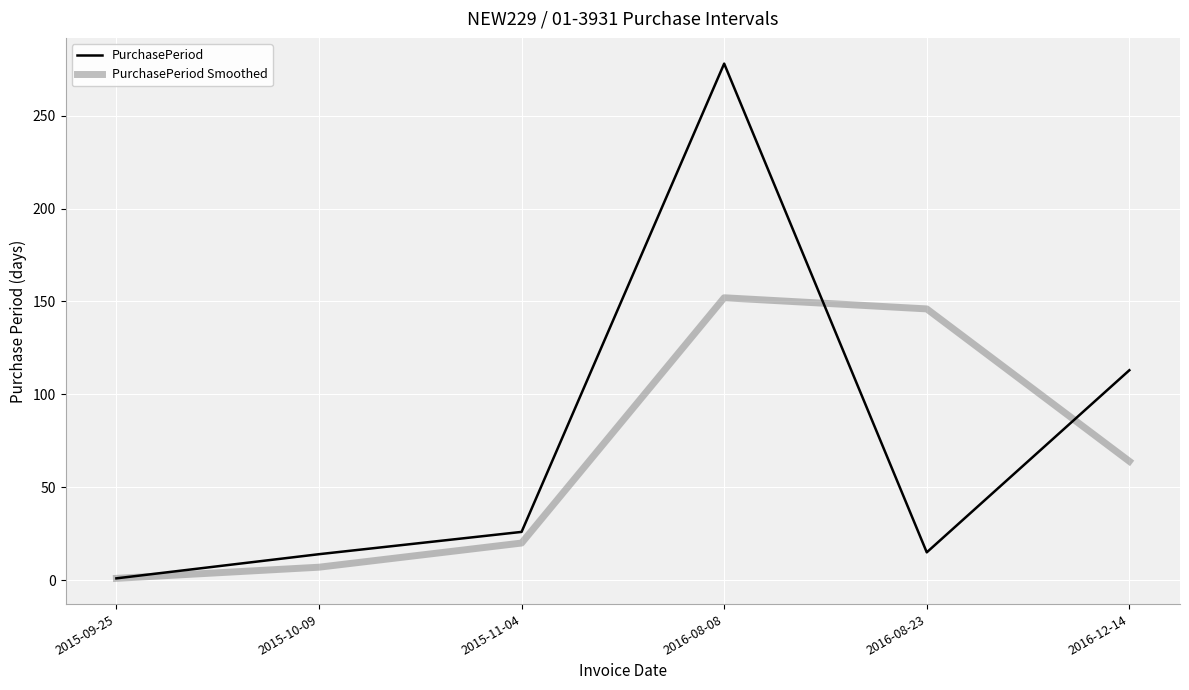

At 2015-11-04, list the series in order from smallest to largest.

PurchasePeriod Smoothed, PurchasePeriod